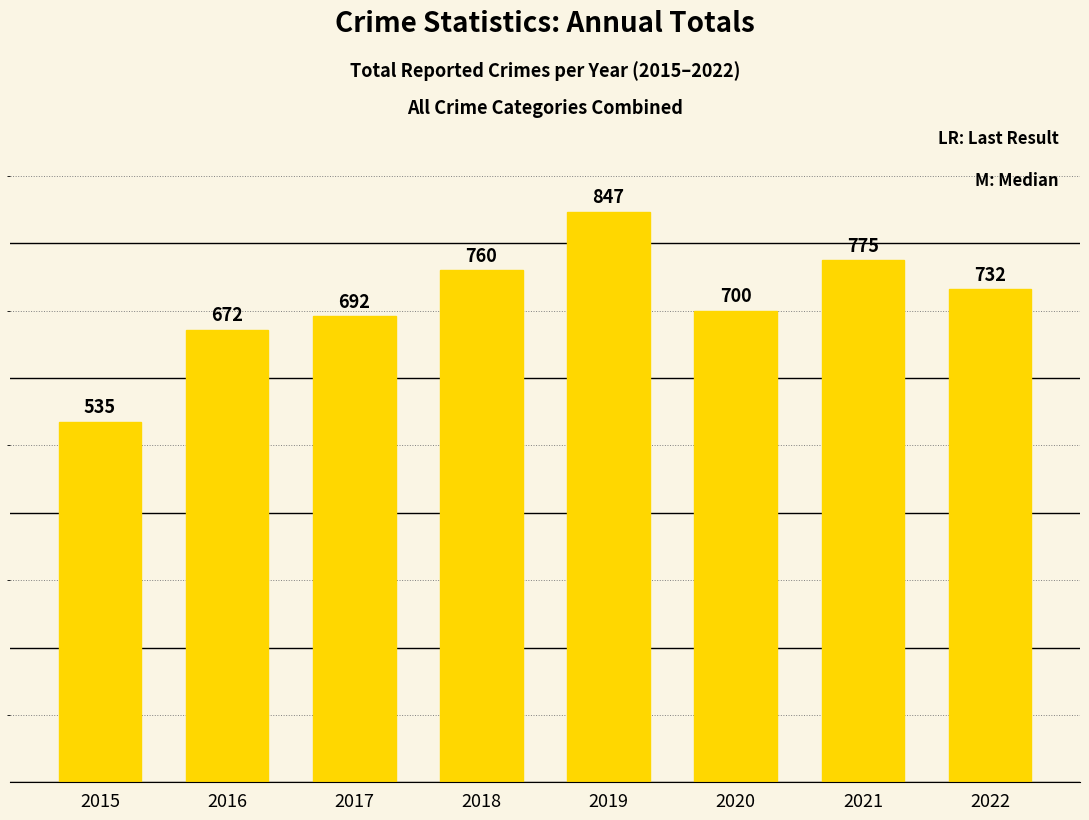

What is the change in value from 2018 to 2021?

+15